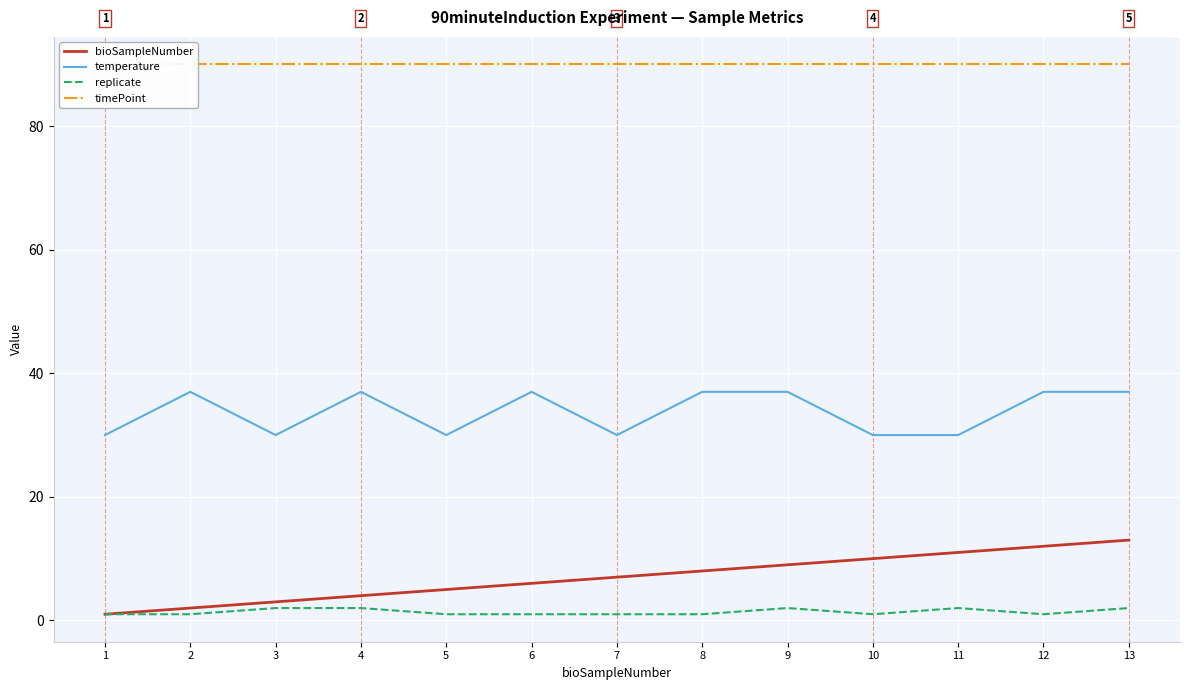

True or false: temperature has more than 2 interior local peaks.

True